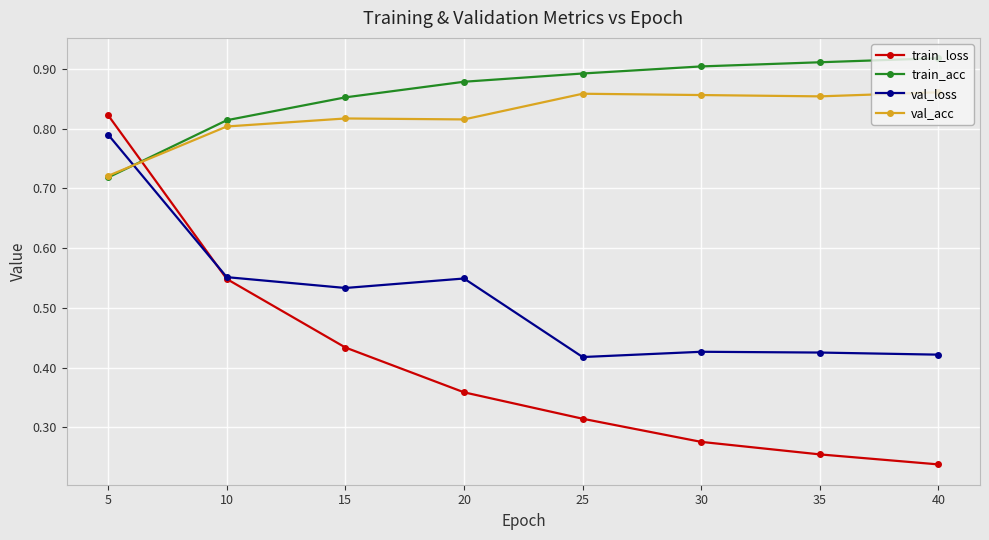

How many times do val_loss and val_acc cross each other?

1